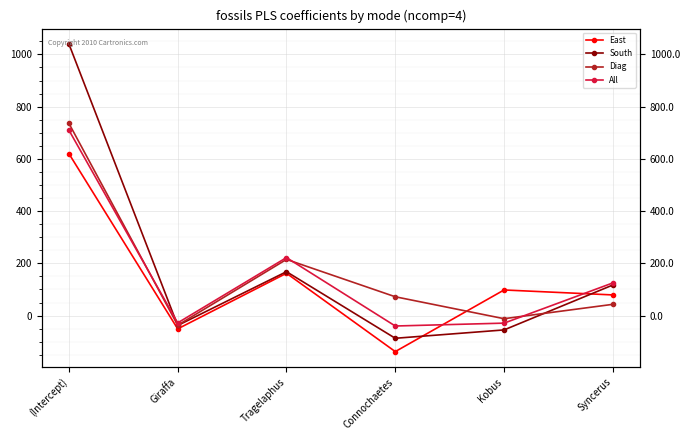

Which series changed the most between Giraffa and Connochaetes?

Diag